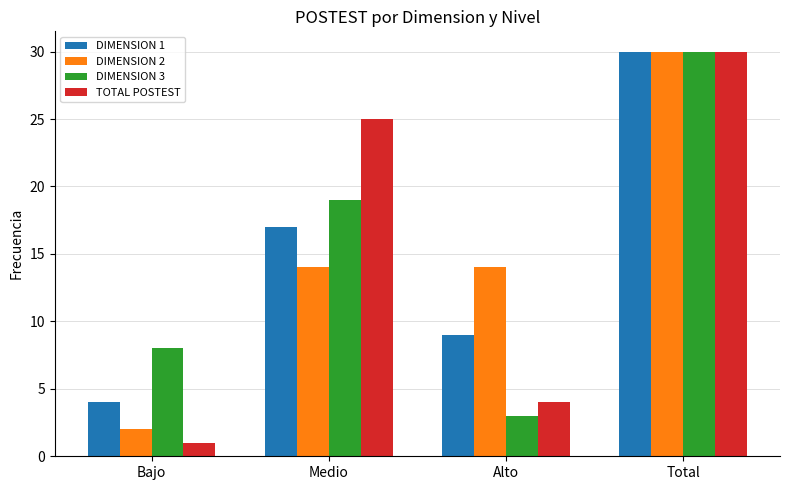

What are all the series names shown in the legend?

DIMENSION 1, DIMENSION 2, DIMENSION 3, TOTAL POSTEST